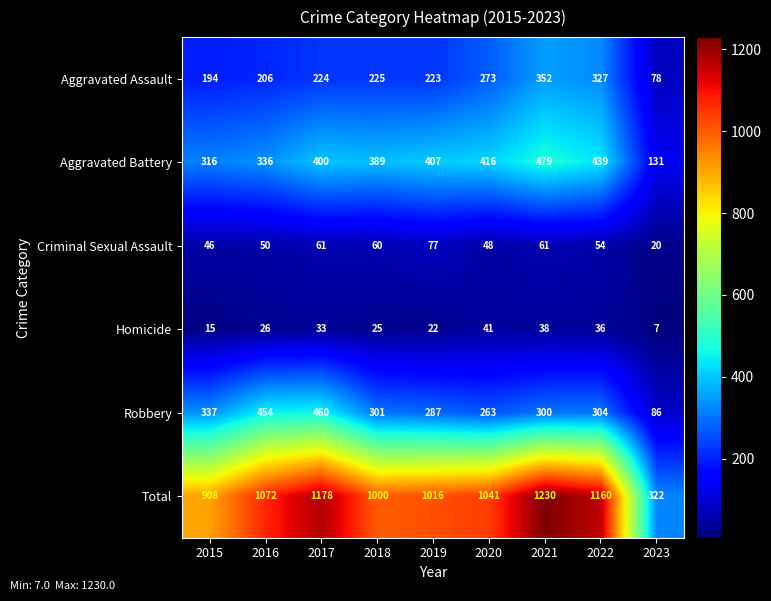

What is the sum of the Robbery values at 2023 and 2019?

373